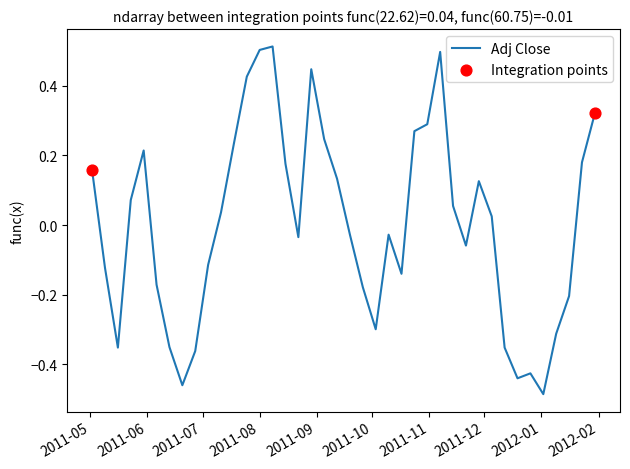

What is the difference between the maximum and minimum values?

1.0